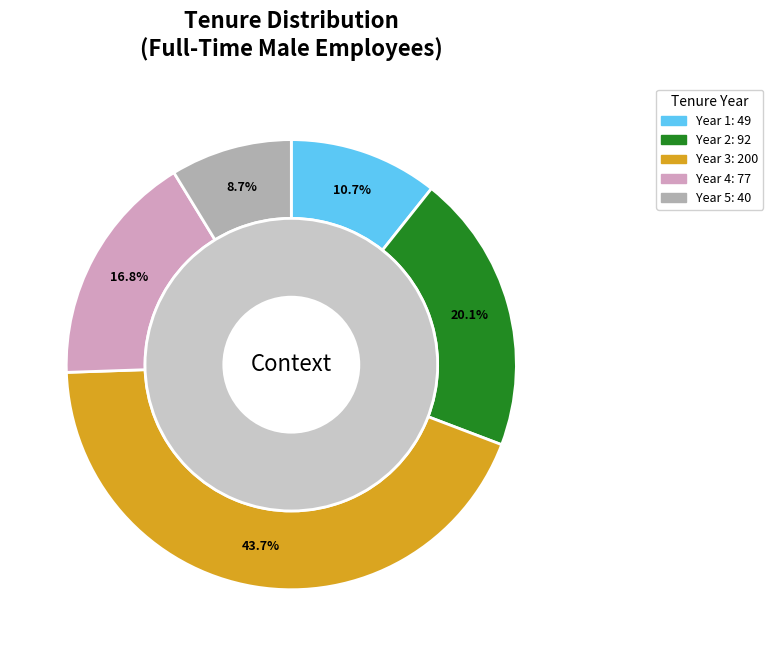

To the nearest percent, what is the difference between the largest and smallest slice percentages?

35%